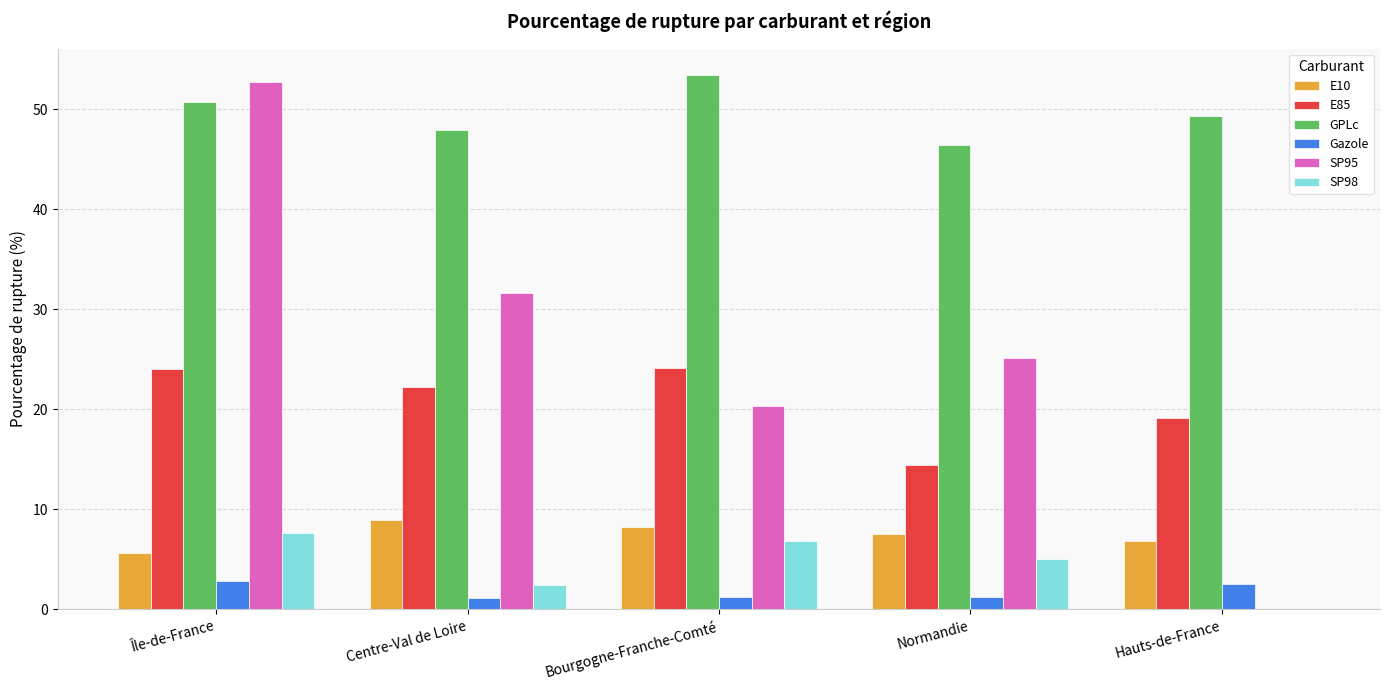

True or false: GPLc has a value of 16.5 at Hauts-de-France.

False